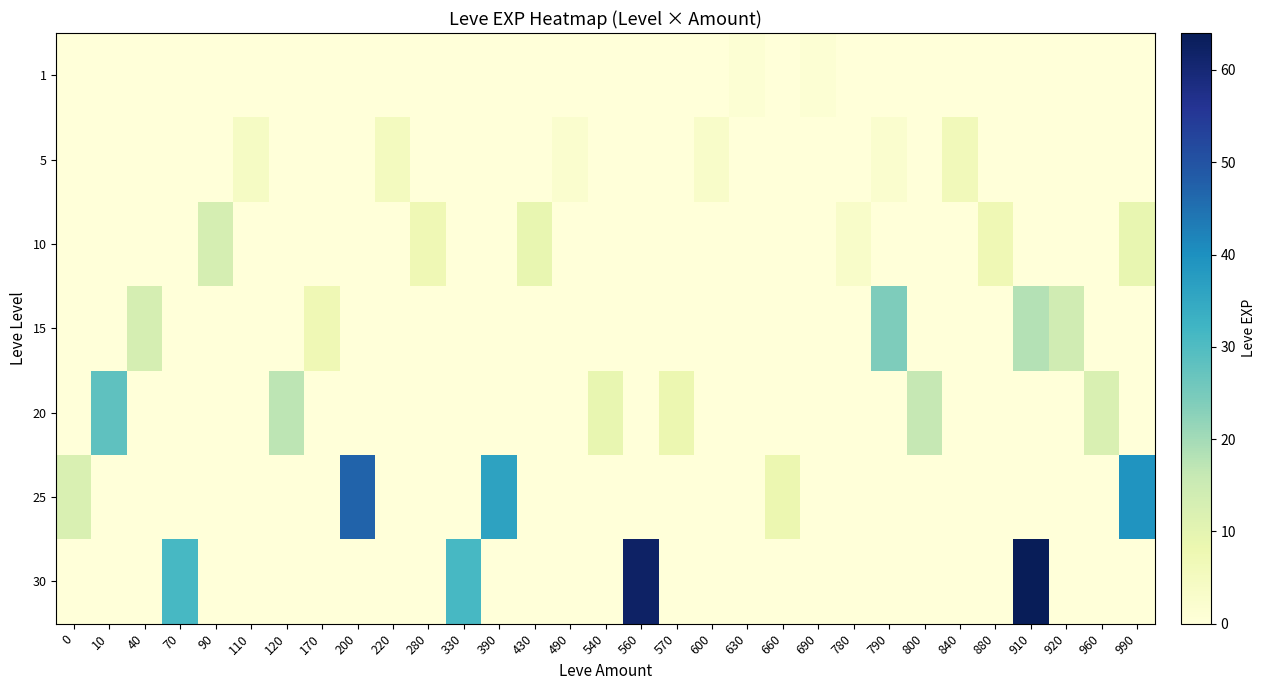

At which category is the sum across all series the highest?

910